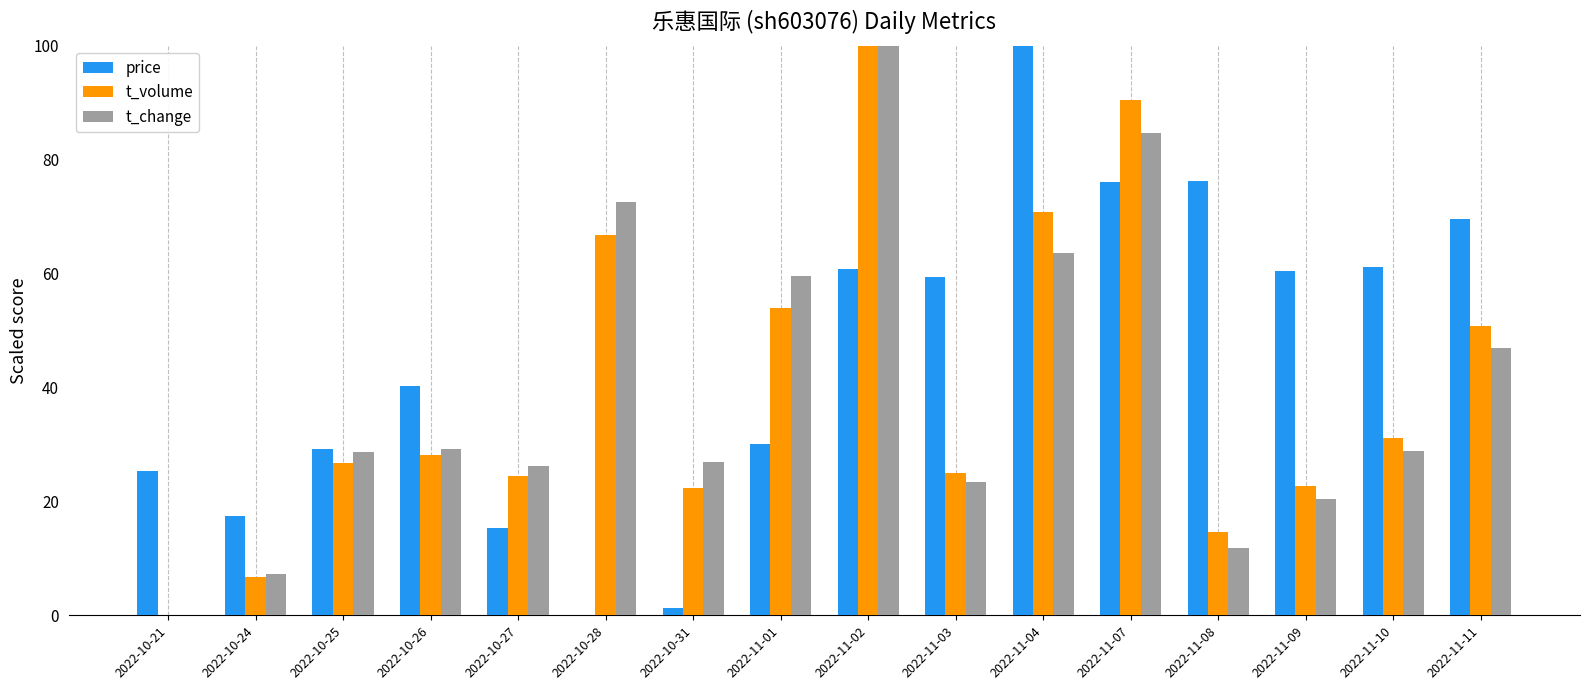

What is the maximum value shown in the chart?

100.0